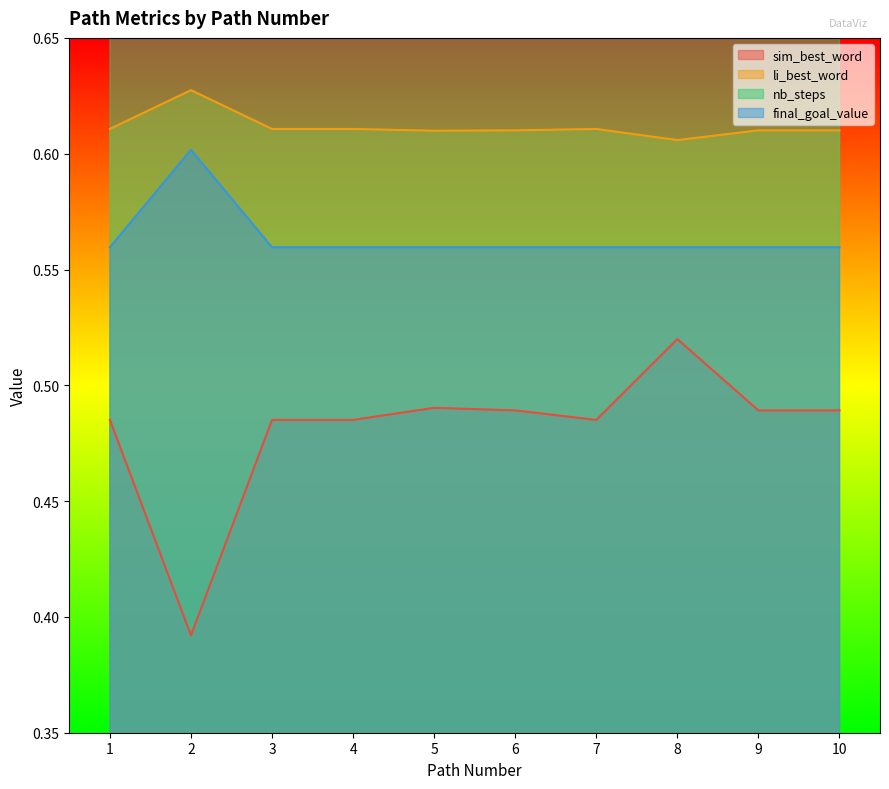

Which category has the highest value in the sim_best_word series?

8